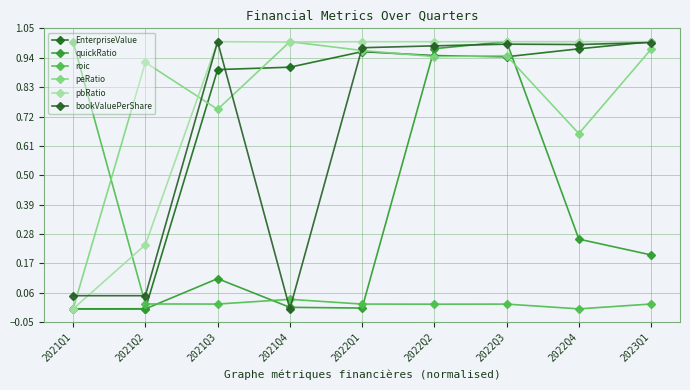

Count the number of categories in the chart.

9